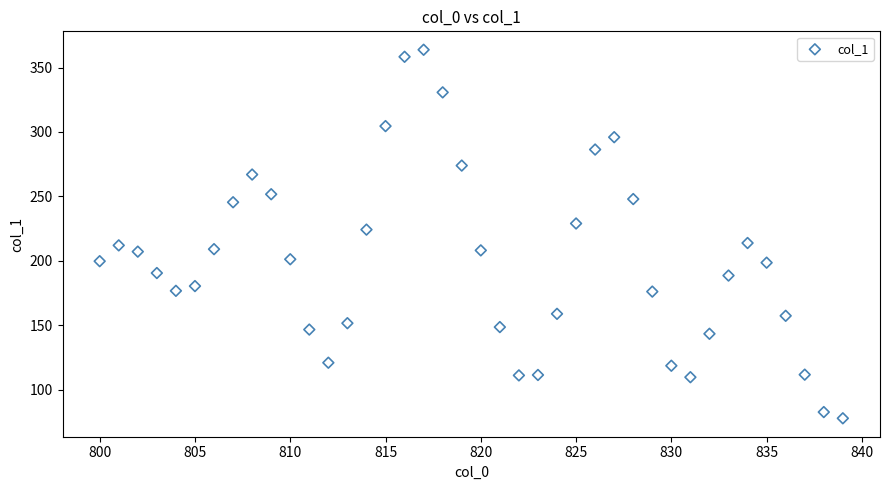

What is the range of X values (max minus min)?

39.0